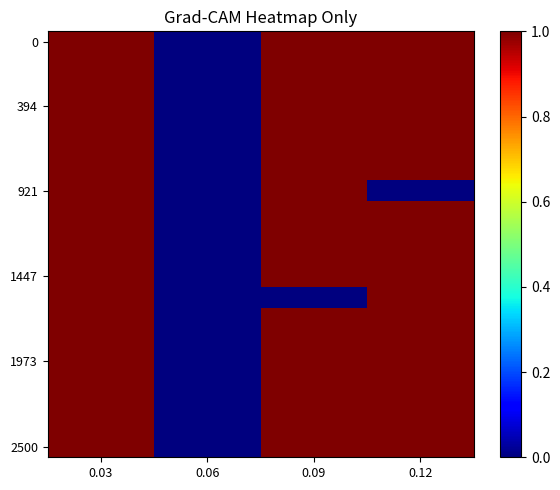

How many series are shown in this chart?

20